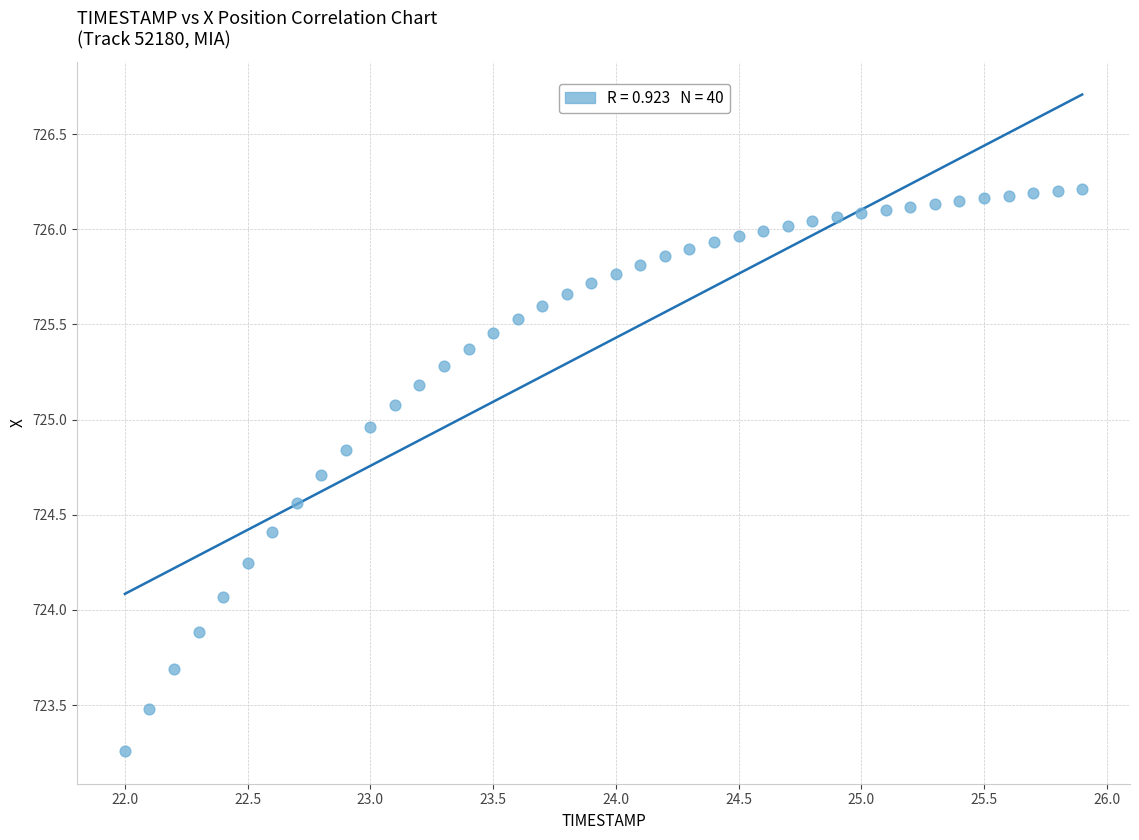

What is the range of X values (max minus min)?

3.9